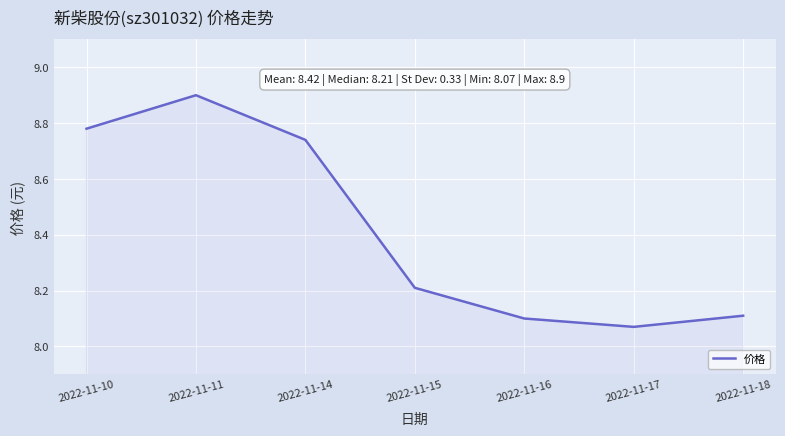

How many lines are shown in the chart?

1